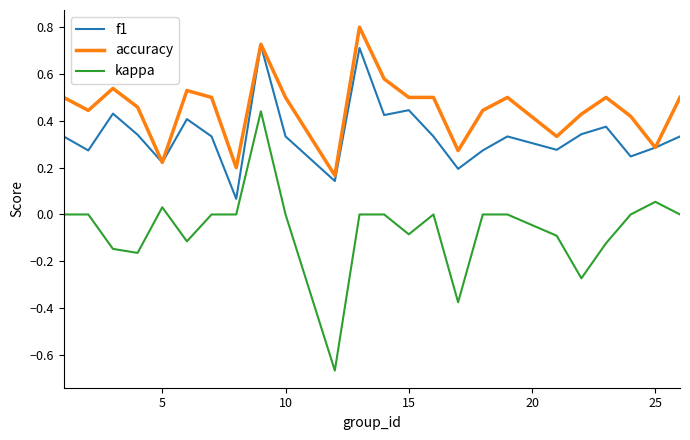

What is the highest value of the accuracy series?

0.8